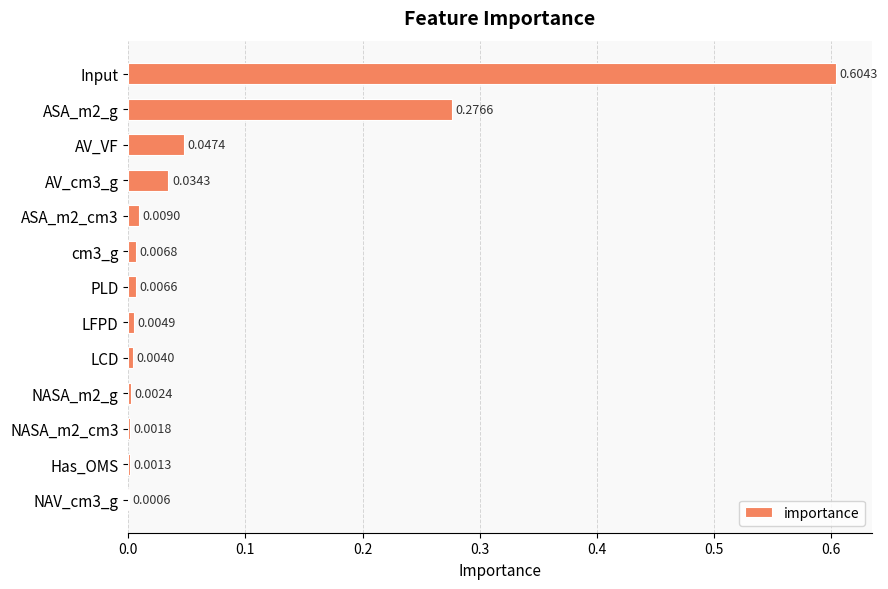

Which label corresponds to the largest value in the chart?

Input